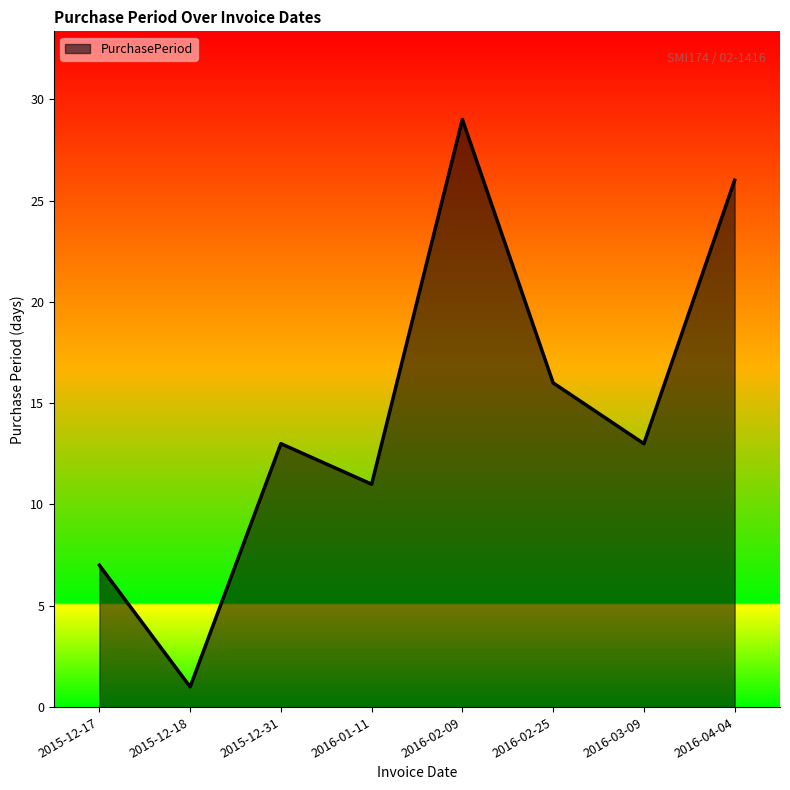

Between 2016-01-11 and 2015-12-31, which is larger?

2015-12-31